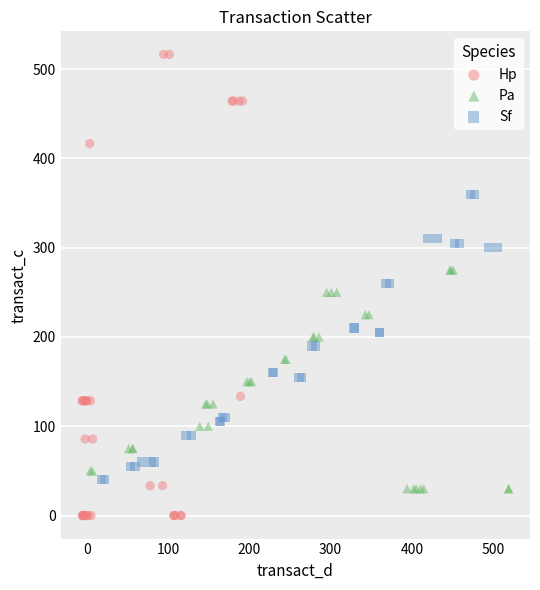

Which series reaches the maximum Y coordinate?

Hp